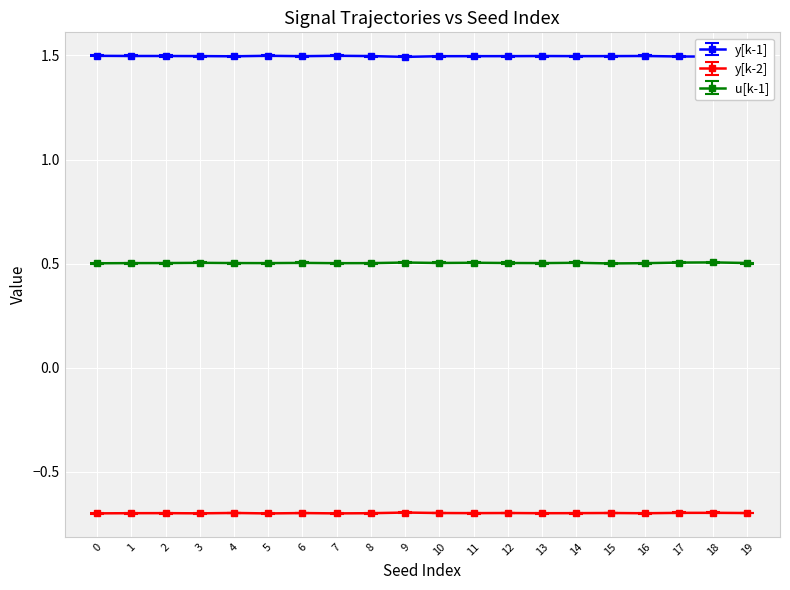

At 4, list the series in order from largest to smallest.

y[k-1], u[k-1], y[k-2]